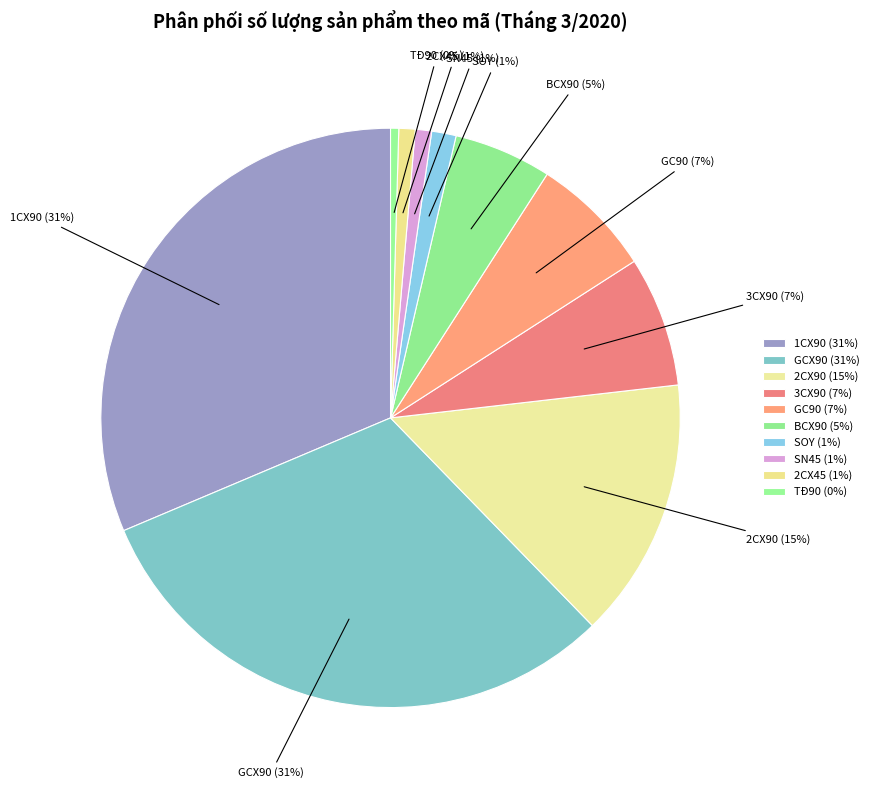

To the nearest percent, what is the combined percentage of 3CX90 and SN45?

8%